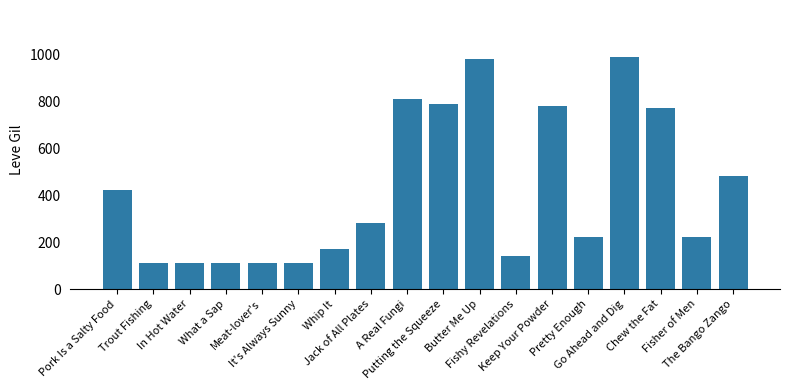

Where is the data nearest to the value 551?

The Bango Zango